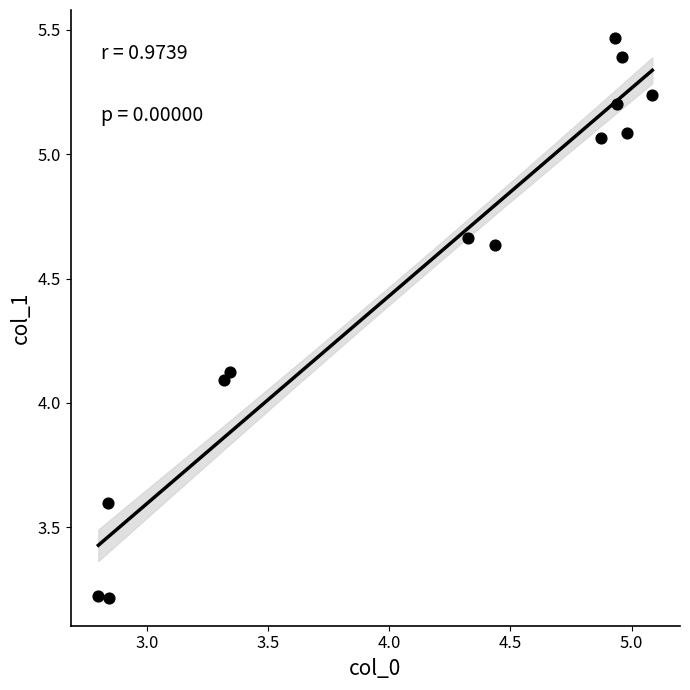

What is the range of X values (max minus min)?

2.3